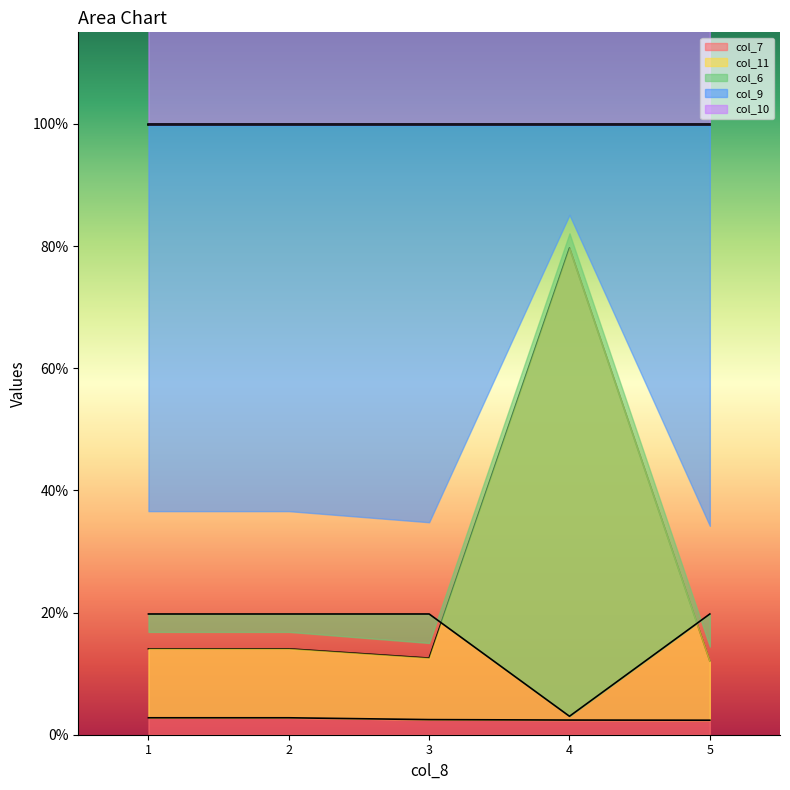

True or false: col_11 and col_7 cross at least once.

False